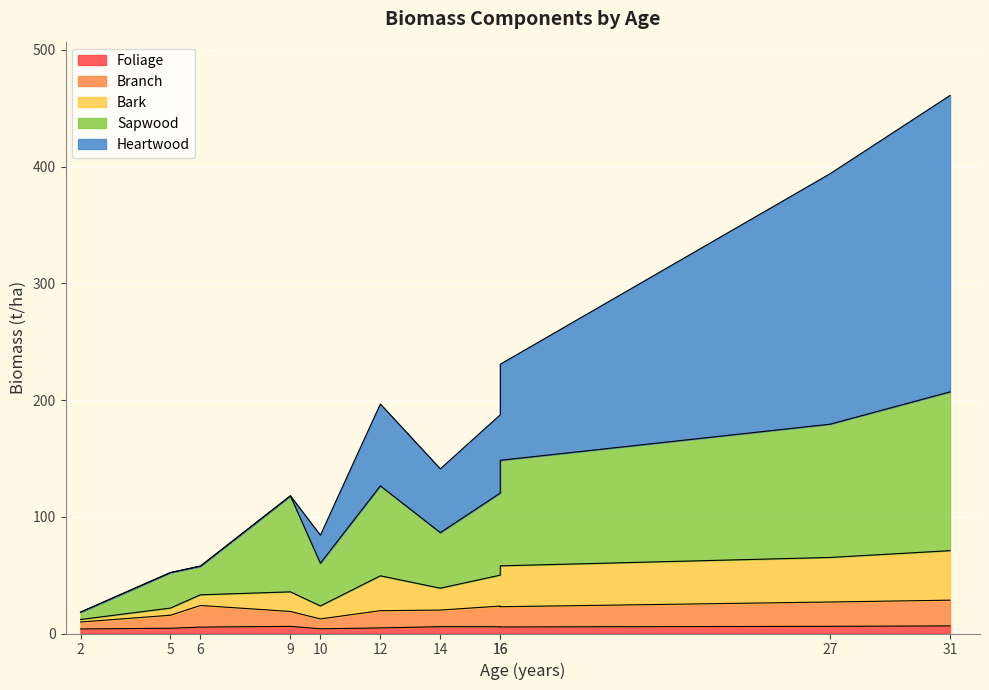

Which series has the largest range (max minus min)?

Heartwood